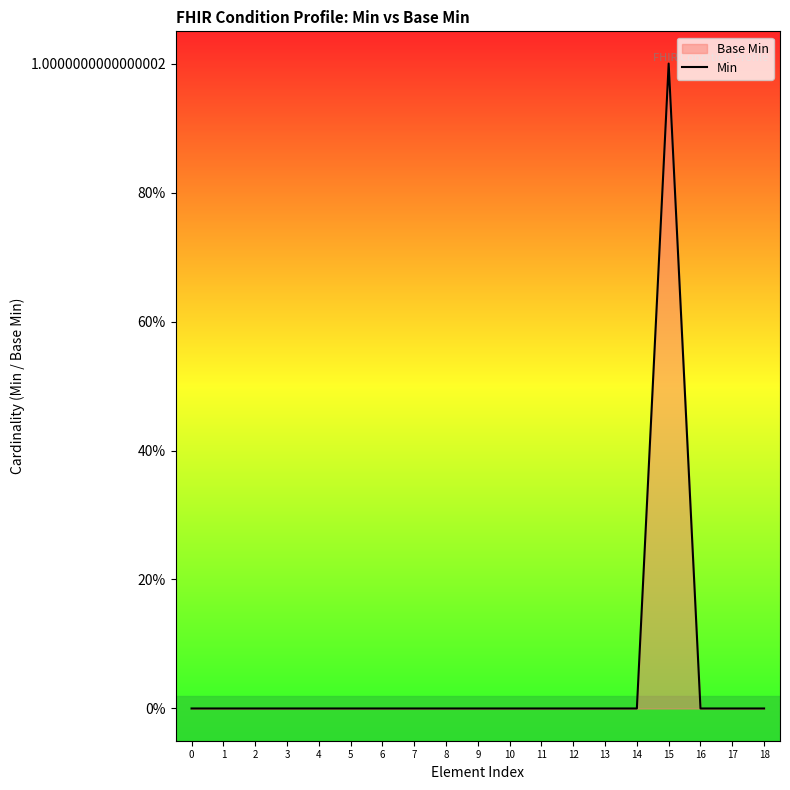

The chart shows a value of -1 at 4. True or false?

False